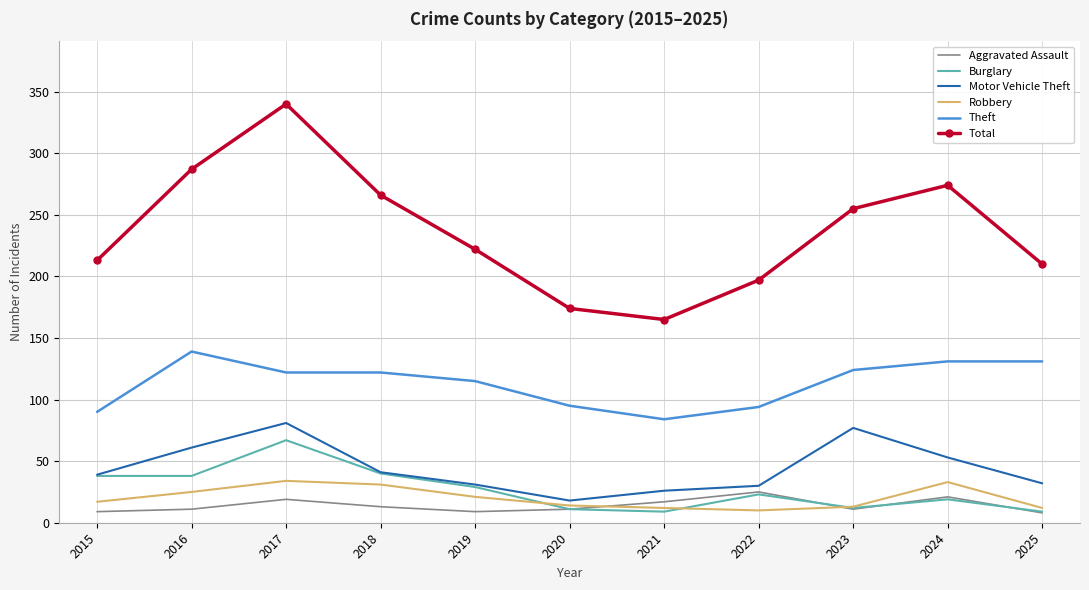

What is the lowest value of the Aggravated Assault series?

8